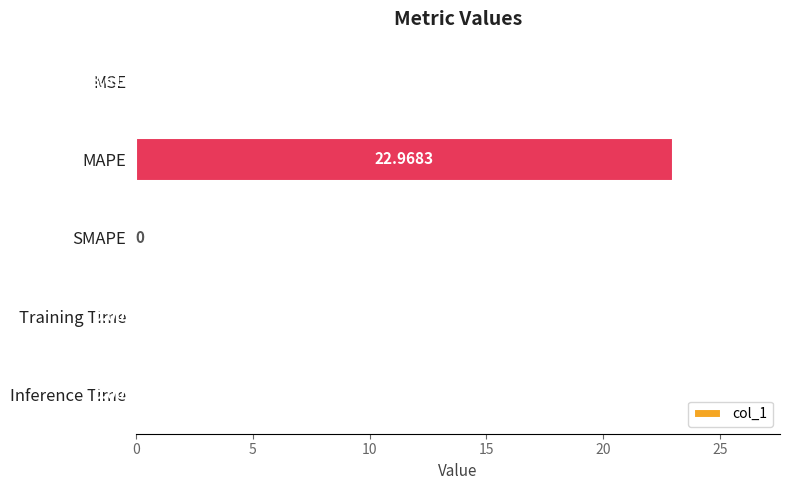

Which label corresponds to the largest value in the chart?

MAPE